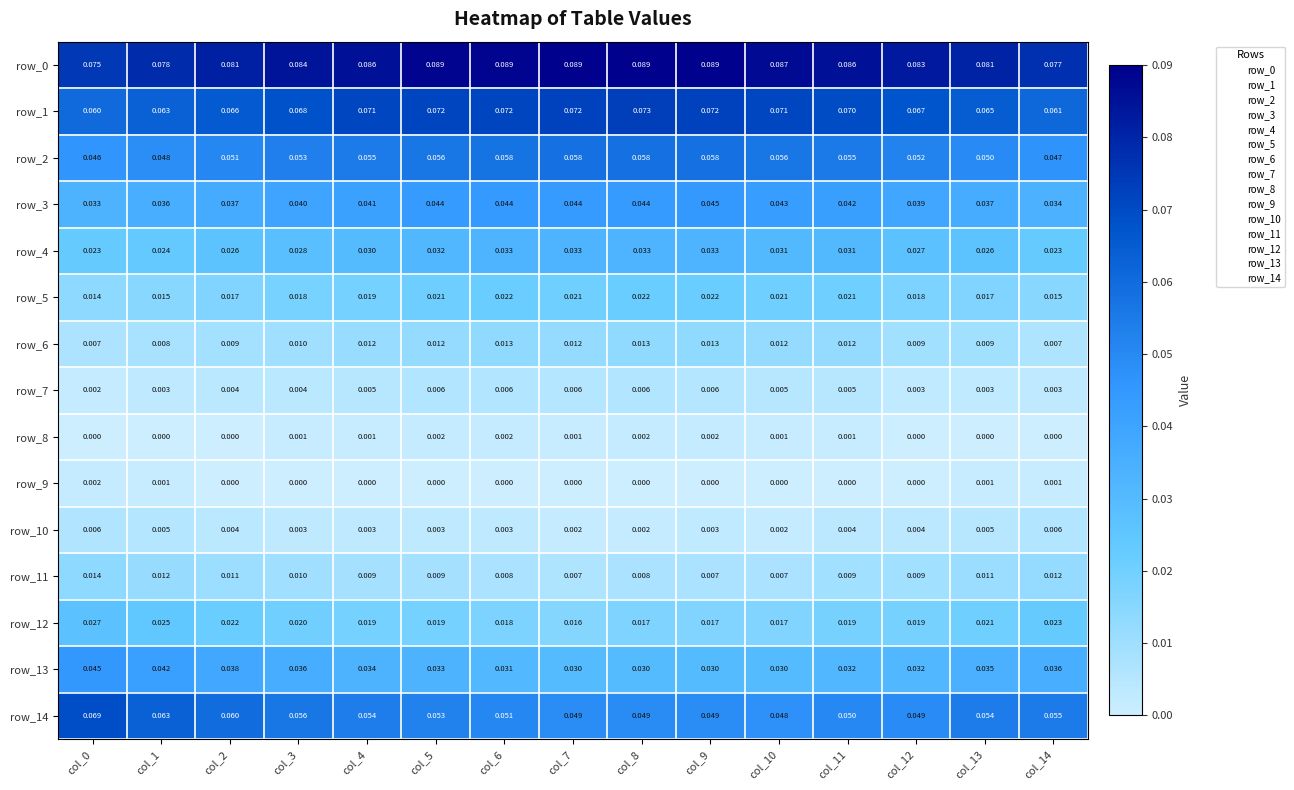

True or false: row_10 has a value of 0.0 at col_13.

True